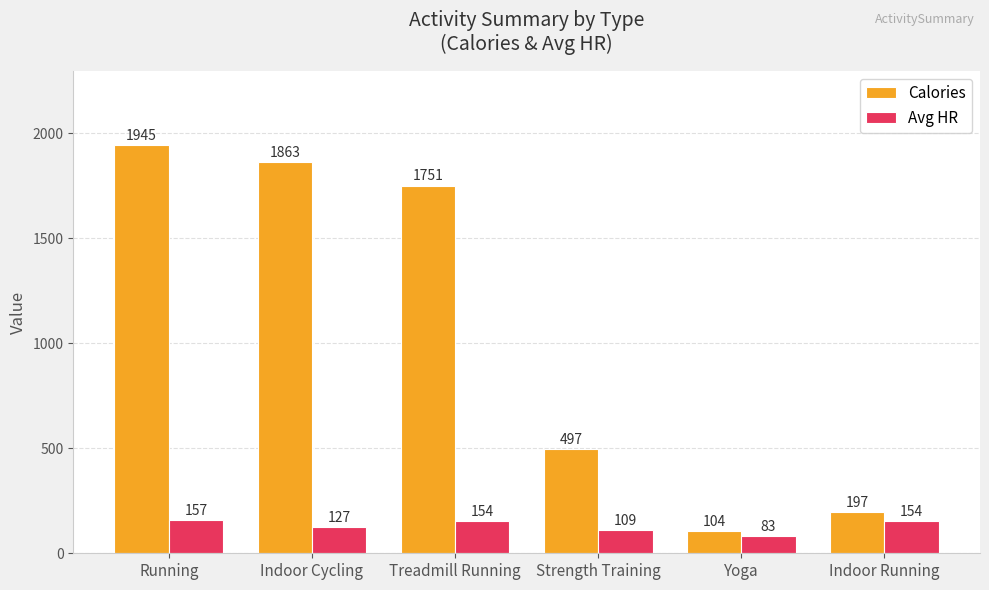

Which series changed the most between Running and Indoor Running?

Calories